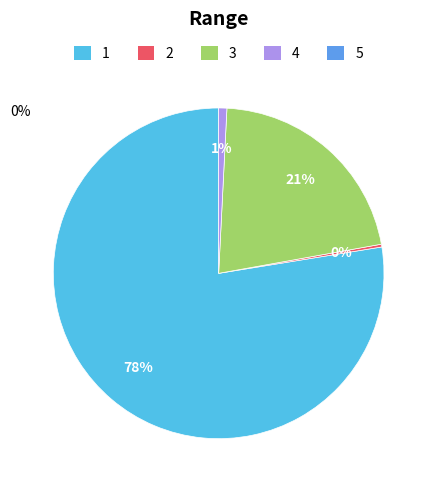

Does any single category account for the majority?

Yes